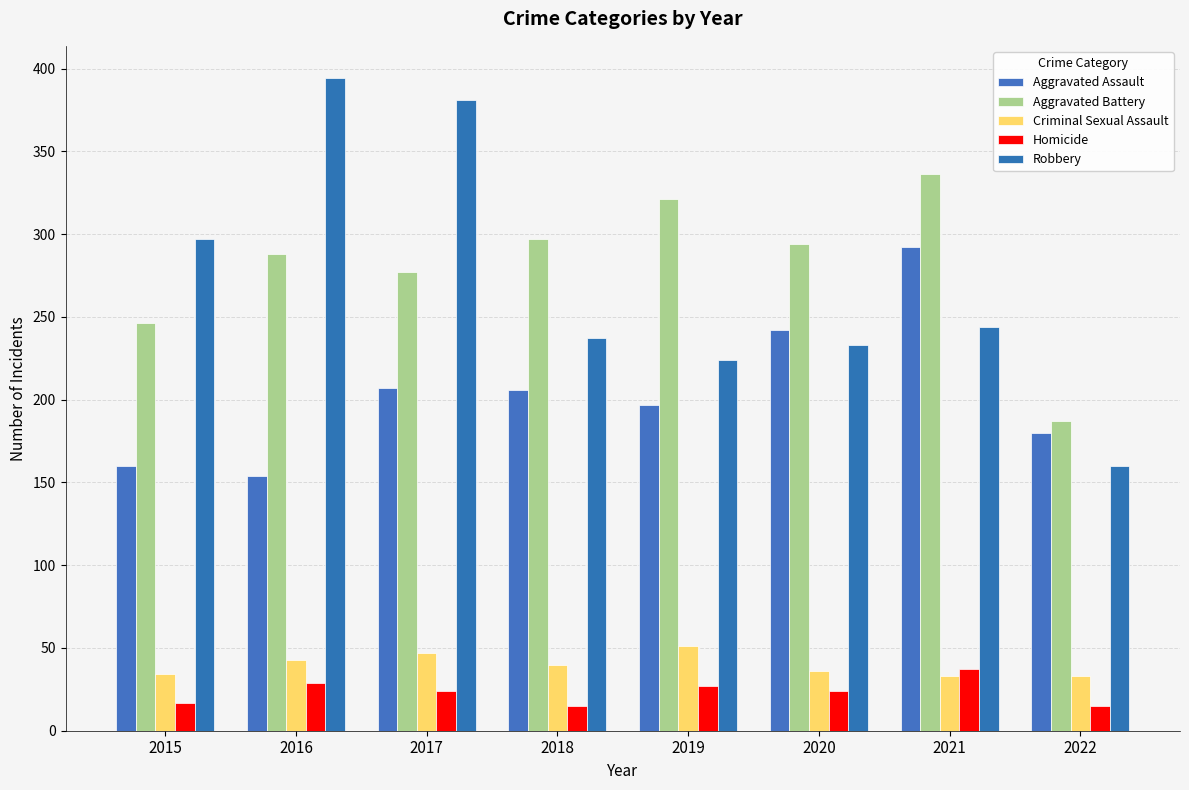

What is the value of the Criminal Sexual Assault bar at the 3rd from the left?

47